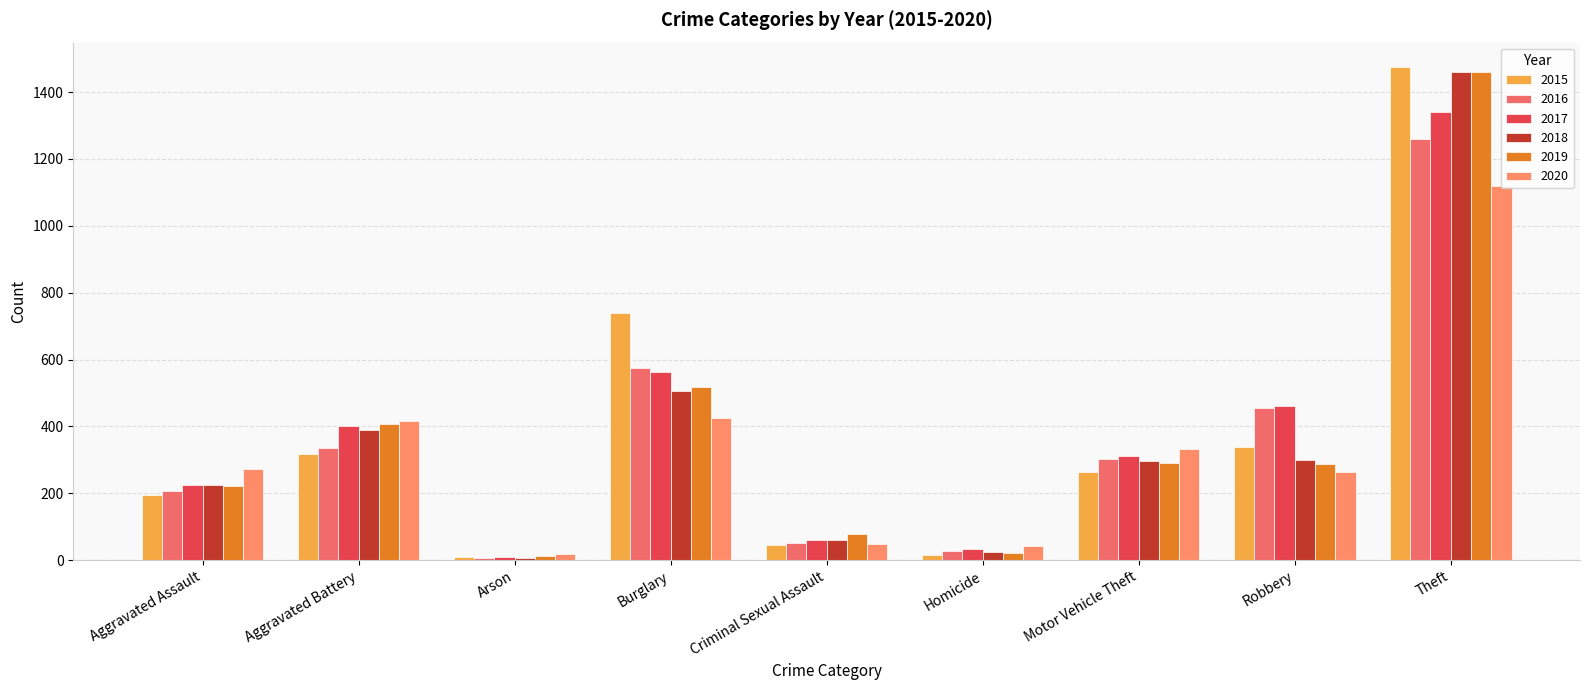

Which series has the largest range (max minus min)?

2015